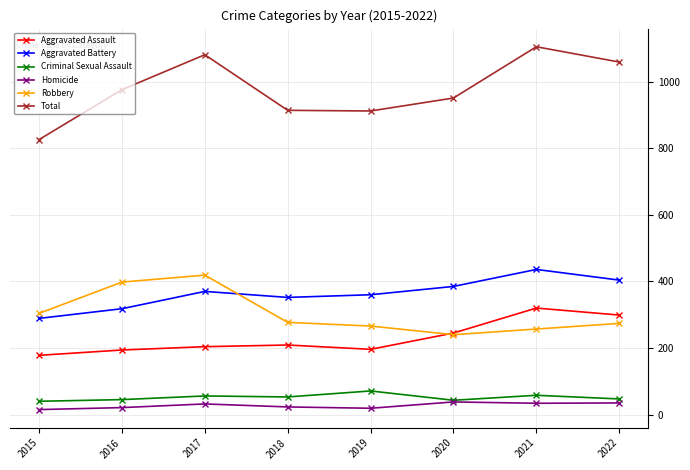

How many values in the Aggravated Battery series are below 370?

4